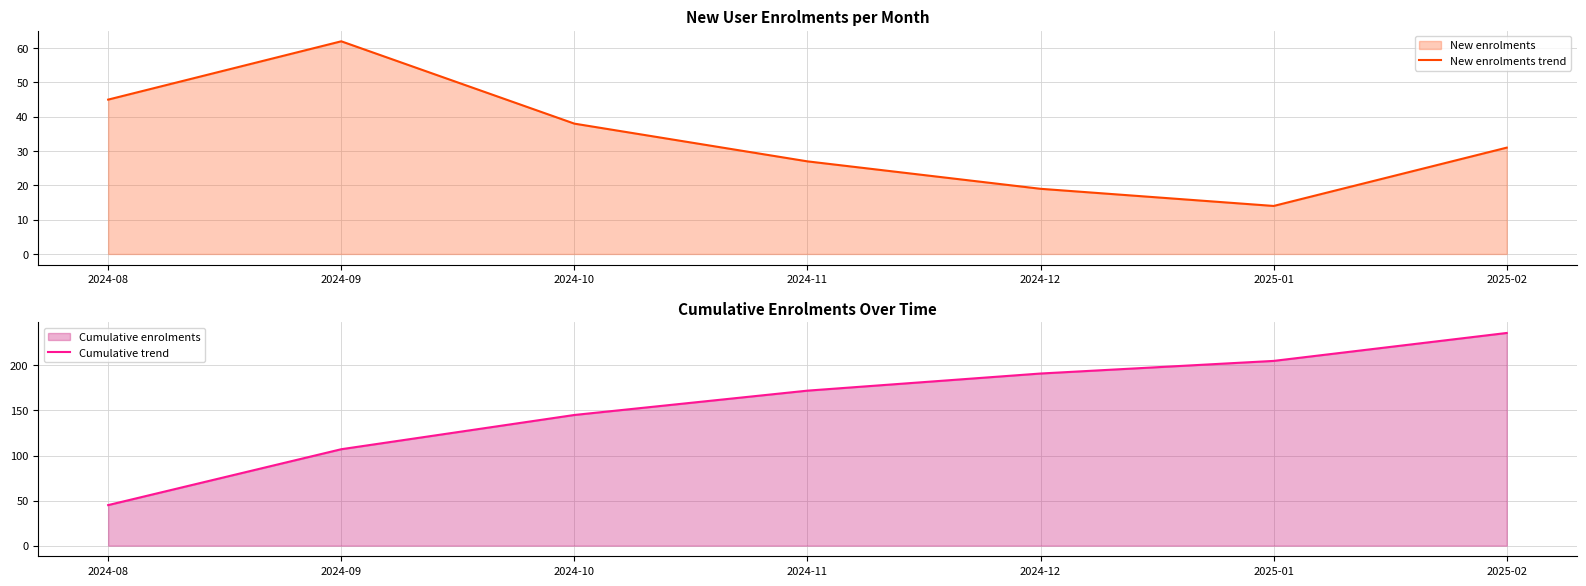

What is the difference between the maximum and minimum values in the Cumulative trend series?

191